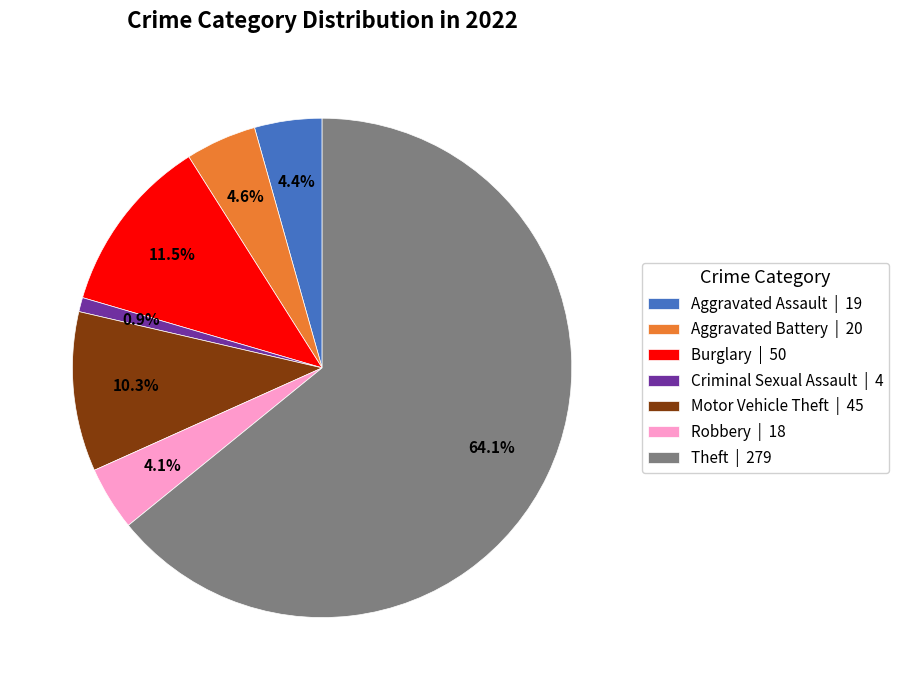

Approximately how many times larger is the value at Burglary | 50 compared to Aggravated Assault | 19?

2.6